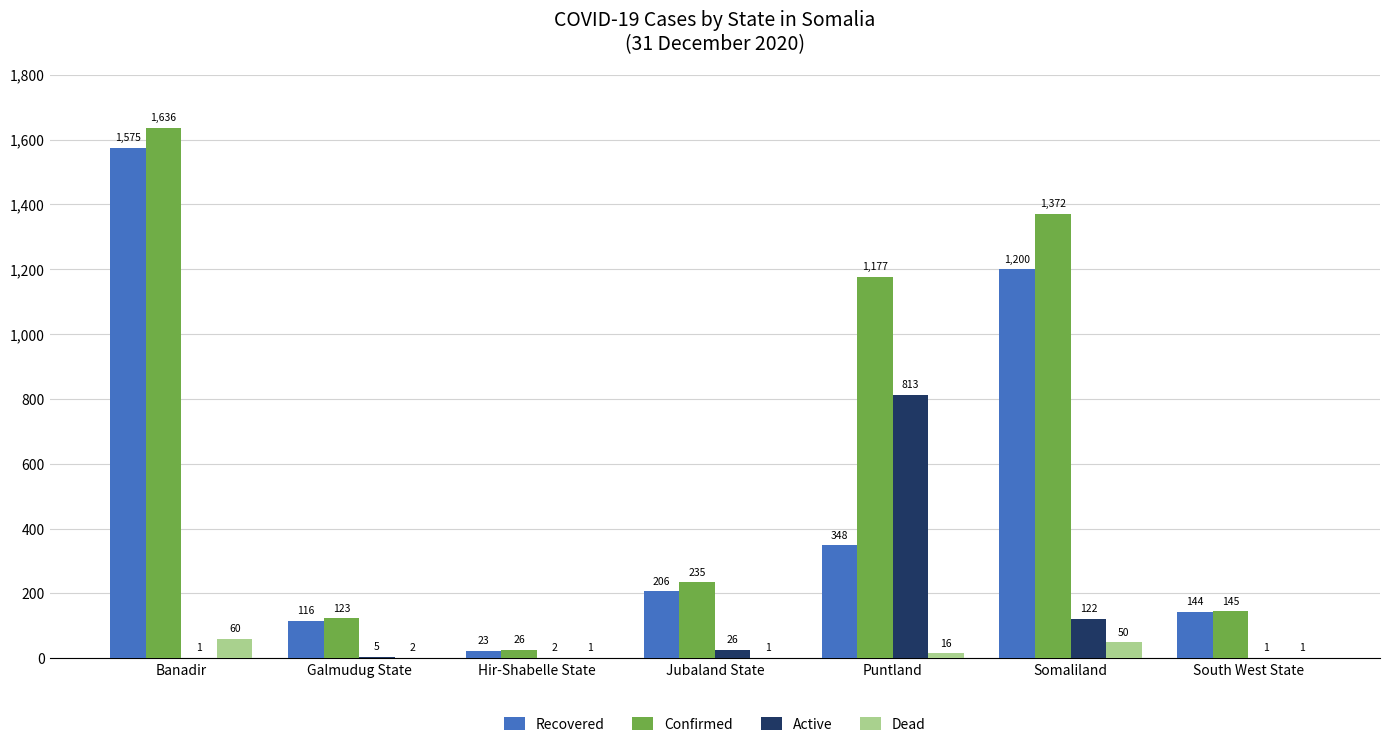

What value does the Confirmed series have at Galmudug State, to the nearest 100?

100